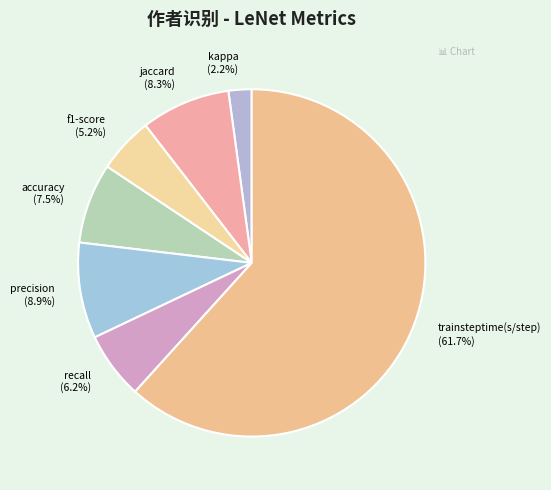

To the nearest percent, what is the difference between the largest and smallest slice percentages?

60%